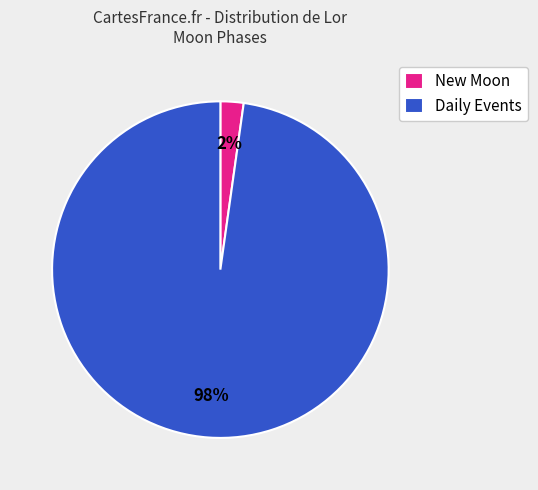

Which category has the biggest portion of the pie?

Daily Events